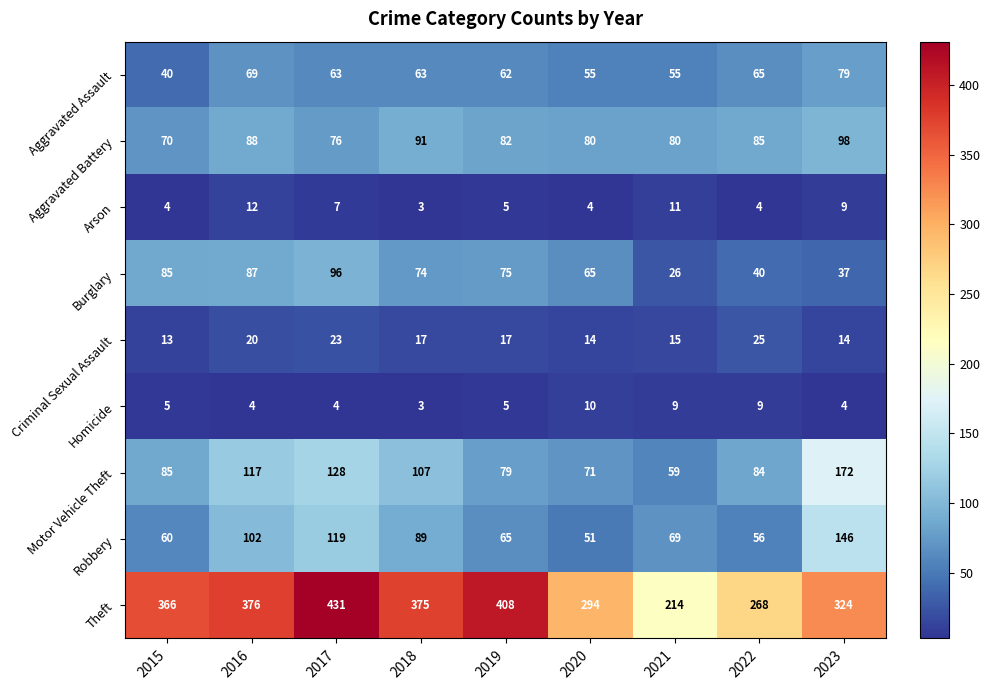

What is the difference between the highest and lowest values at 2015?

362